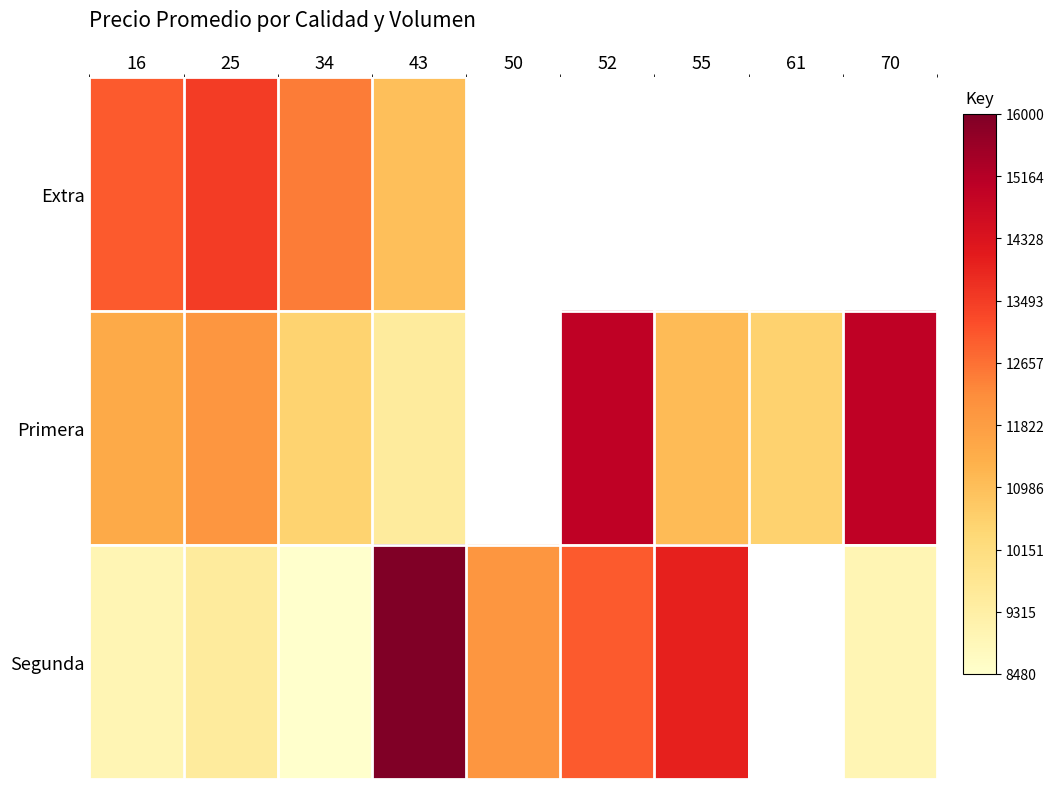

Where is Extra nearest to the value 12240?

34